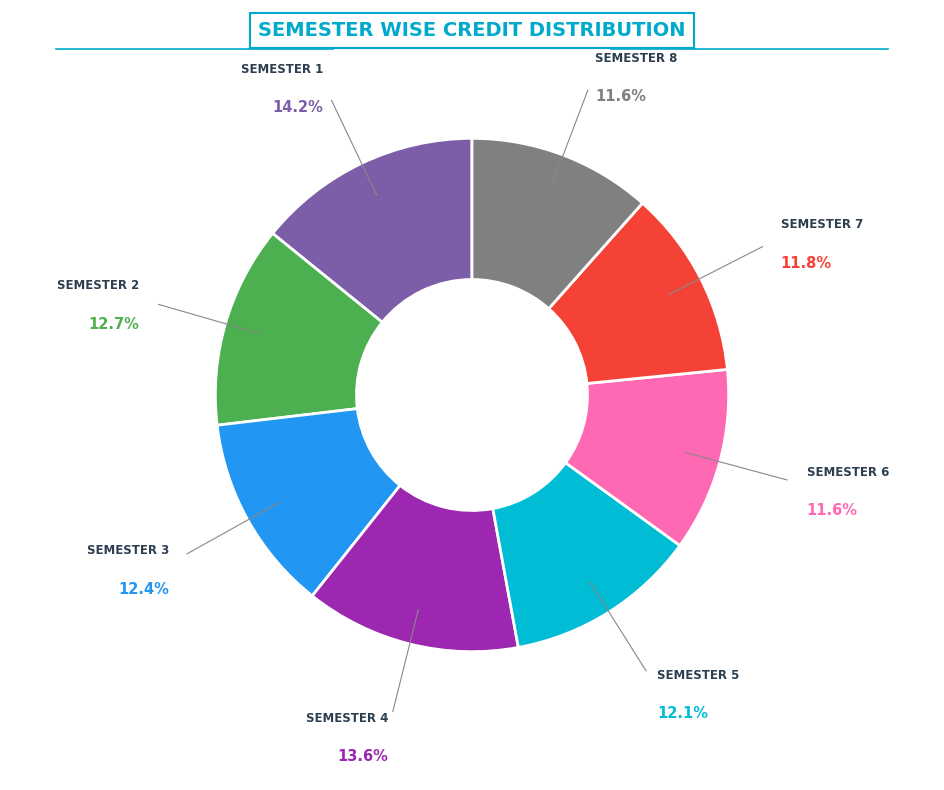

Is there any slice that represents more than half of the pie?

No